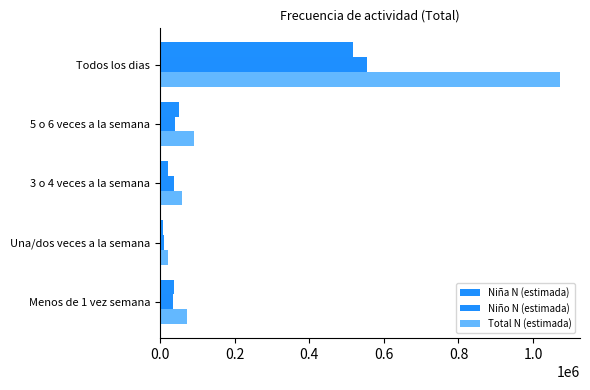

Reading left to right, transcribe all the data shown in this chart.

Niña N (estimada): 36797	9101	21350	50235	517189
Niño N (estimada): 35487	11568	36800	40343	554982
Total N (estimada): 72284	20668	58150	90578	1072172